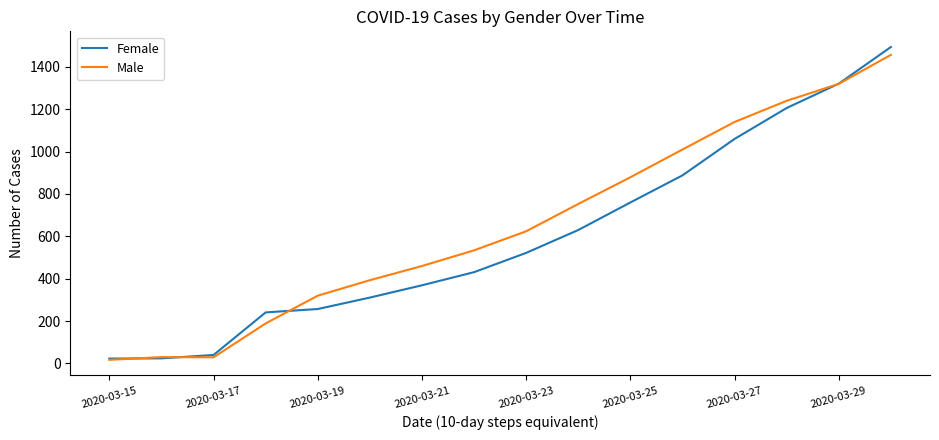

Which series has the widest spread of values?

Female